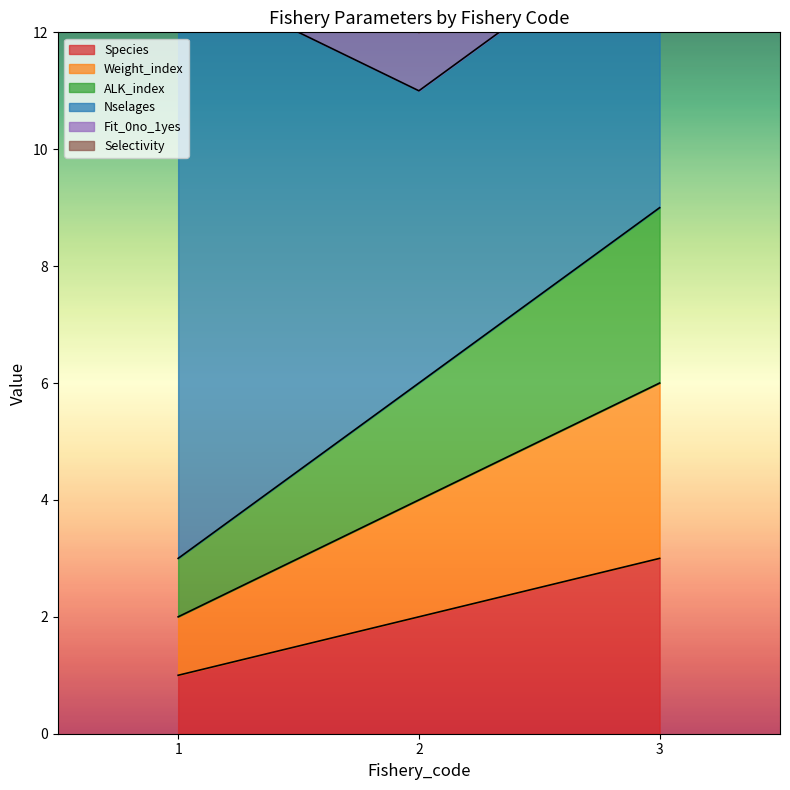

Where does the ALK_index series first go above 6?

3